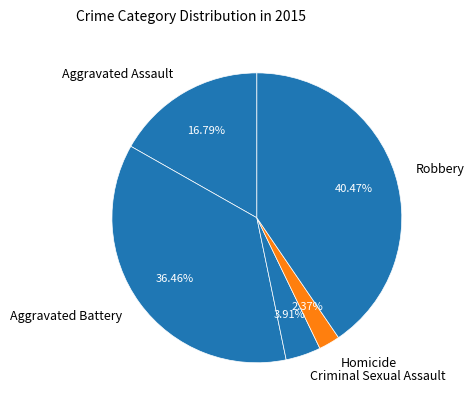

Which category has the smallest portion of the pie?

Homicide